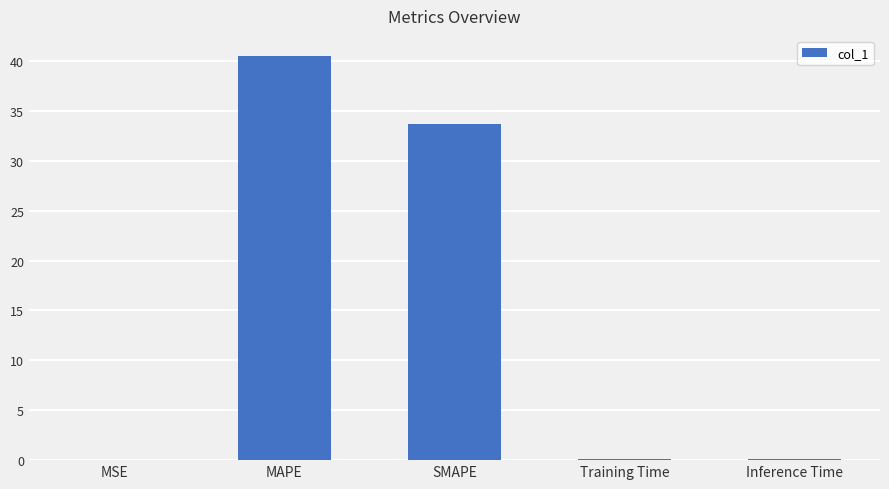

The value at SMAPE is 33.7. True or false?

True